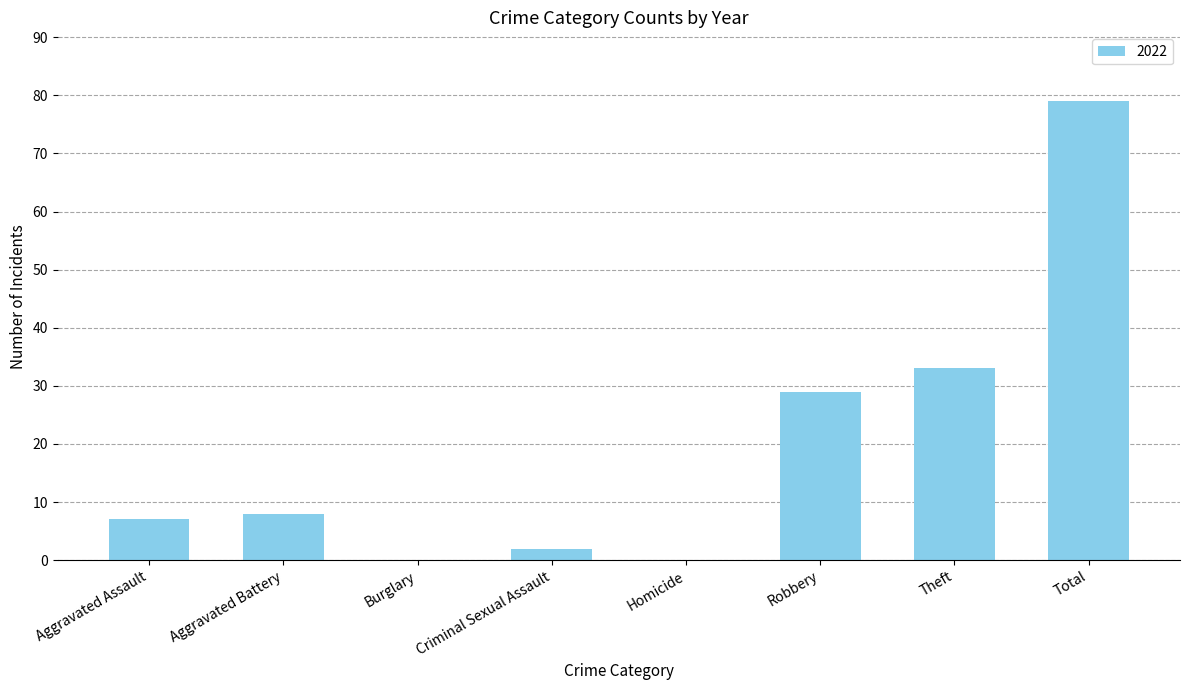

What is the change in value from Burglary to Theft?

+33